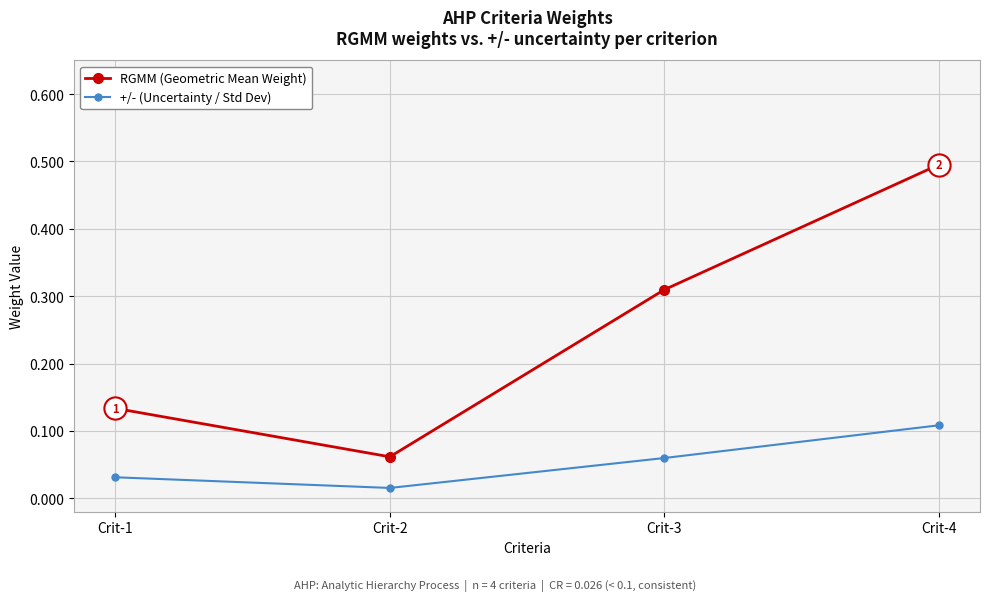

At Crit-1, list the series in order from smallest to largest.

+/- (Uncertainty / Std Dev), RGMM (Geometric Mean Weight)